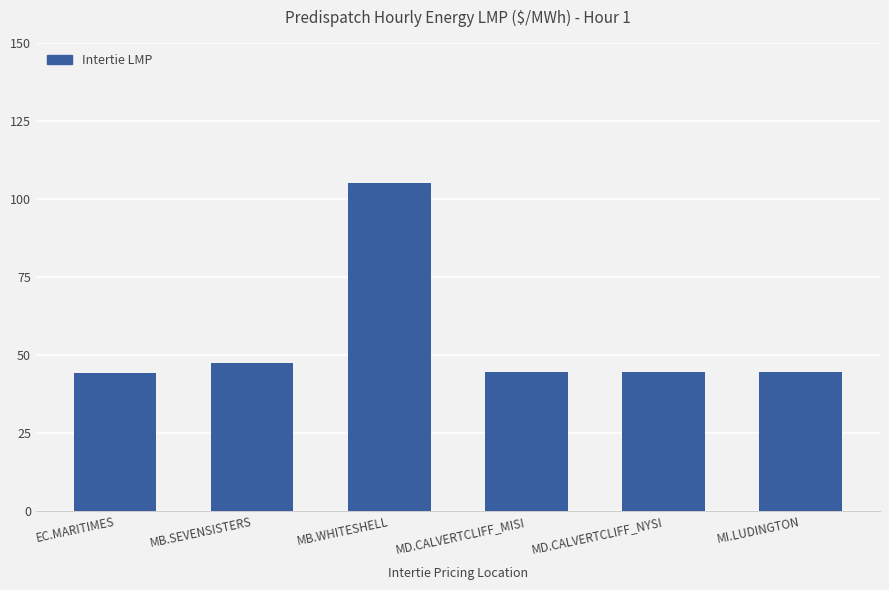

What is the label of the 1st bar from the left?

EC.MARITIMES